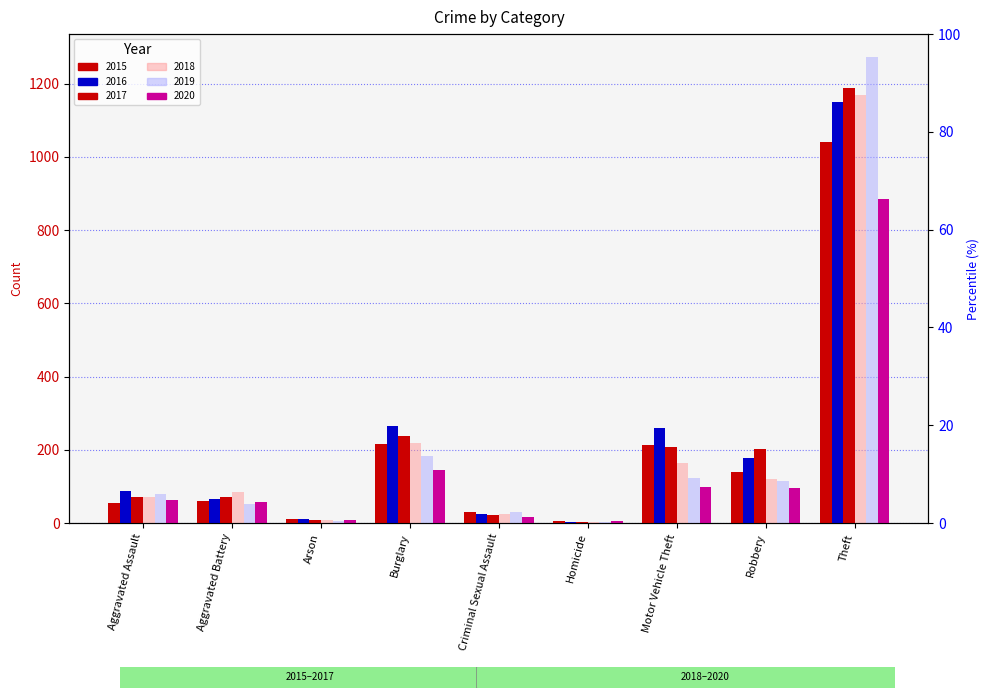

What is the average value of the 2016 series?

228